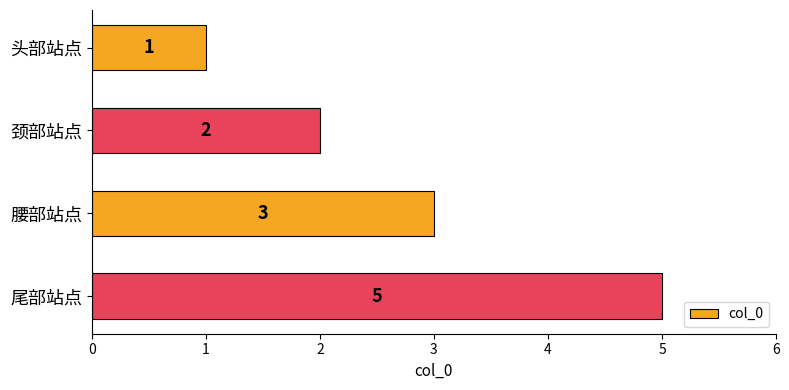

Reading top to bottom, list all the values displayed in this chart.

头部站点=1	颈部站点=2	腰部站点=3	尾部站点=5